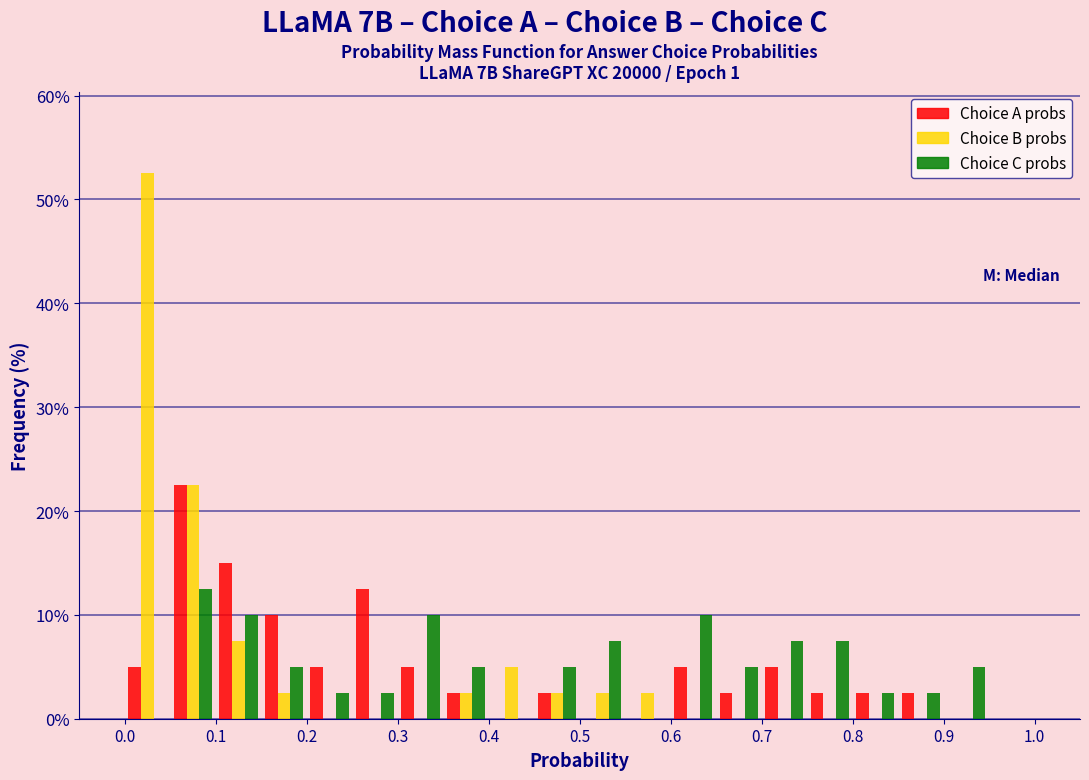

Reading left to right, transcribe this chart: for each range on the x-axis, give the height of each series' bar. The values are not printed on the chart, so give them approximately, as read against the axis.

0.00 to 0.05: Choice A probs=5	Choice B probs=53	Choice C probs=0
0.05 to 0.10: Choice A probs=23	Choice B probs=23	Choice C probs=13
0.10 to 0.15: Choice A probs=15	Choice B probs=8	Choice C probs=10
0.15 to 0.20: Choice A probs=10	Choice B probs=3	Choice C probs=5
0.20 to 0.25: Choice A probs=5	Choice B probs=0	Choice C probs=3
0.25 to 0.30: Choice A probs=13	Choice B probs=0	Choice C probs=3
0.30 to 0.35: Choice A probs=5	Choice B probs=0	Choice C probs=10
0.35 to 0.40: Choice A probs=3	Choice B probs=3	Choice C probs=5
0.40 to 0.45: Choice A probs=0	Choice B probs=5	Choice C probs=0
0.45 to 0.50: Choice A probs=3	Choice B probs=3	Choice C probs=5
0.50 to 0.55: Choice A probs=0	Choice B probs=3	Choice C probs=8
0.55 to 0.60: Choice A probs=0	Choice B probs=3	Choice C probs=0
0.60 to 0.65: Choice A probs=5	Choice B probs=0	Choice C probs=10
0.65 to 0.70: Choice A probs=3	Choice B probs=0	Choice C probs=5
0.70 to 0.75: Choice A probs=5	Choice B probs=0	Choice C probs=8
0.75 to 0.80: Choice A probs=3	Choice B probs=0	Choice C probs=8
0.80 to 0.85: Choice A probs=3	Choice B probs=0	Choice C probs=3
0.85 to 0.90: Choice A probs=3	Choice B probs=0	Choice C probs=3
0.90 to 0.95: Choice A probs=0	Choice B probs=0	Choice C probs=5
0.95 to 1.00: Choice A probs=0	Choice B probs=0	Choice C probs=0